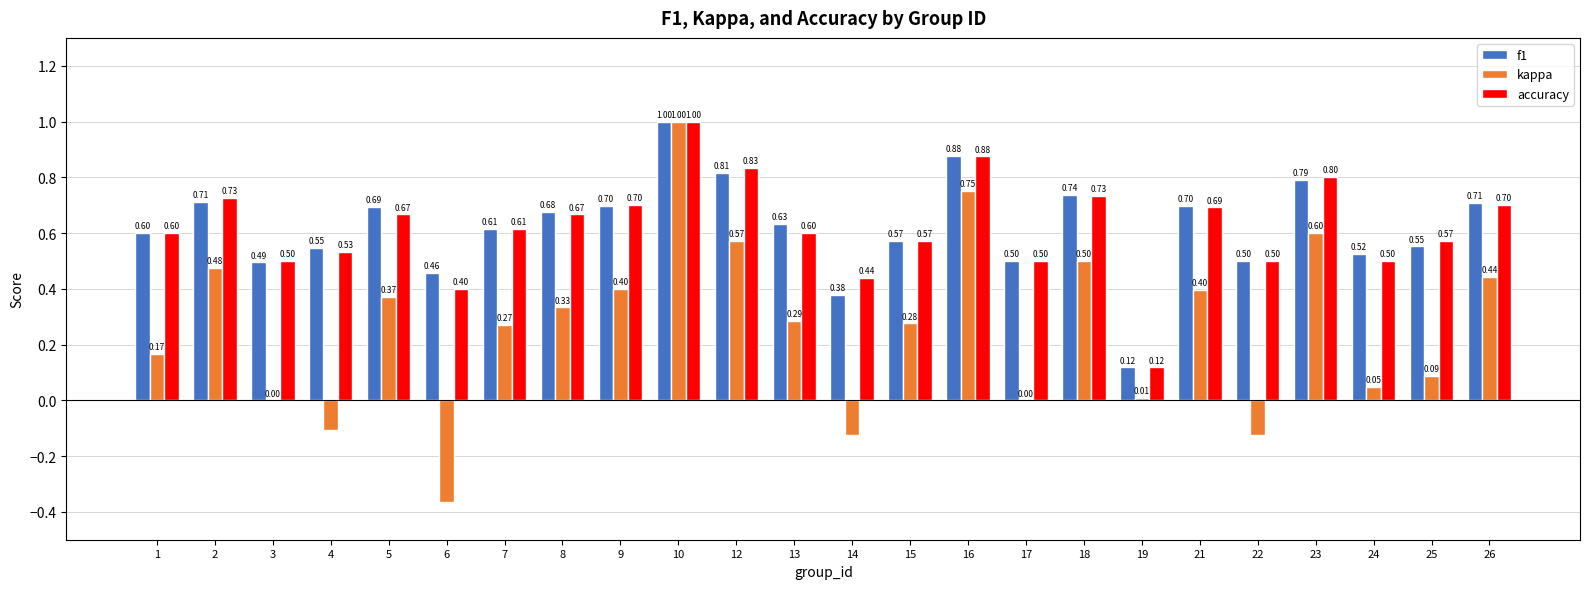

How many data points does each series have?

24